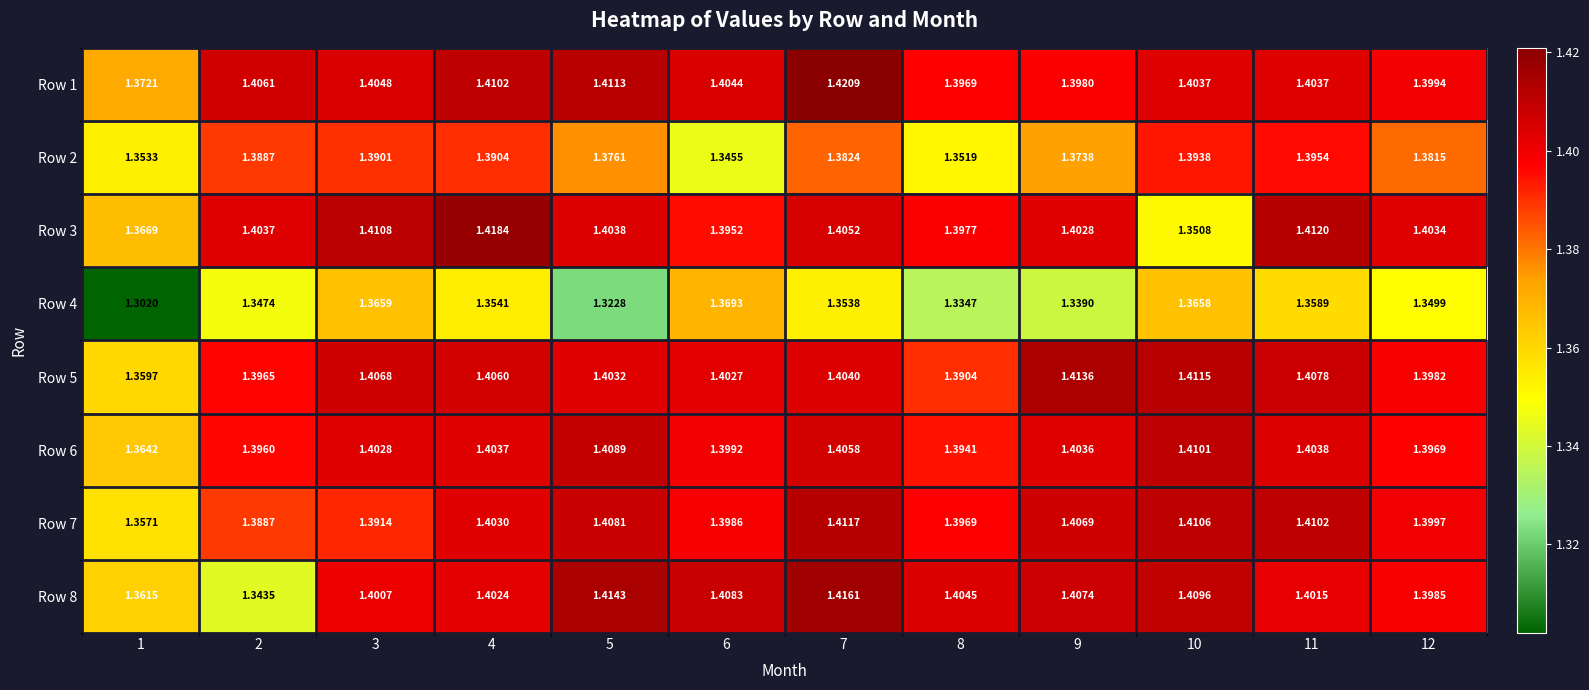

Which series has the widest spread of values?

Row 8